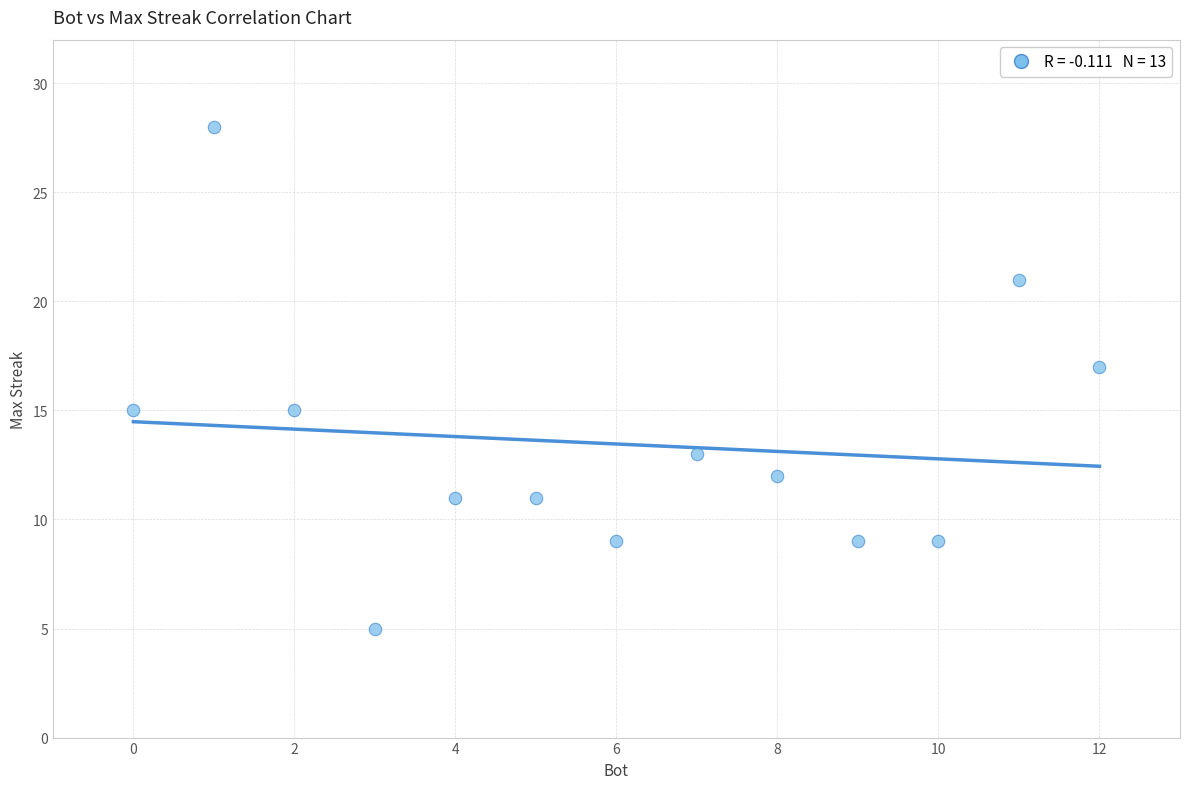

What is the range of Y values (max minus min)?

23